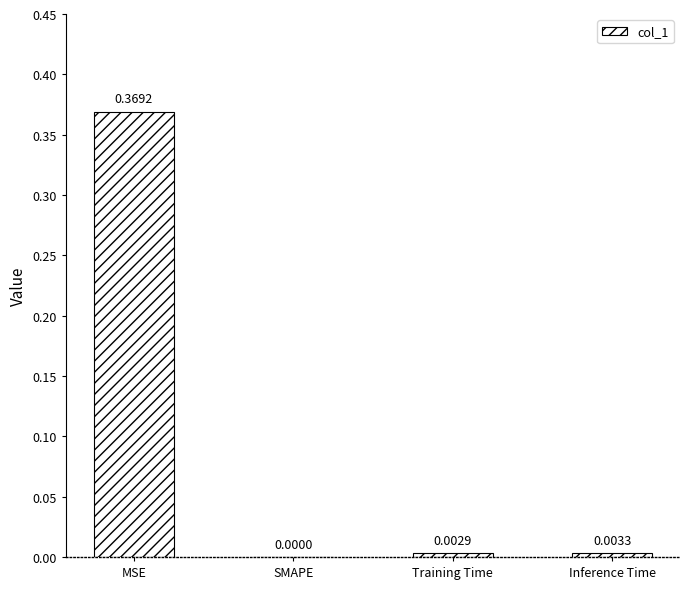

Where is the data nearest to the value 0?

SMAPE